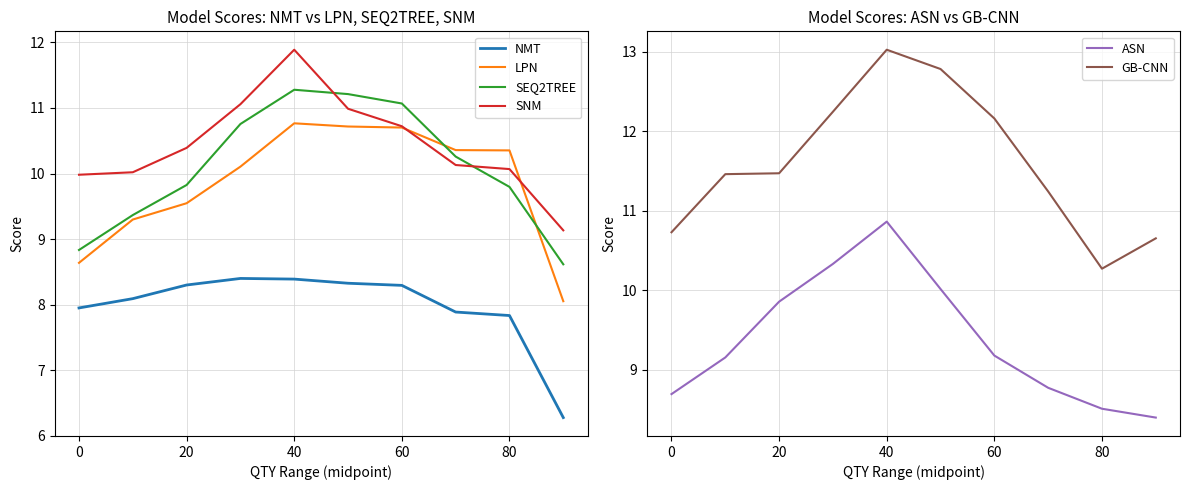

What is the minimum value for SNM?

9.1